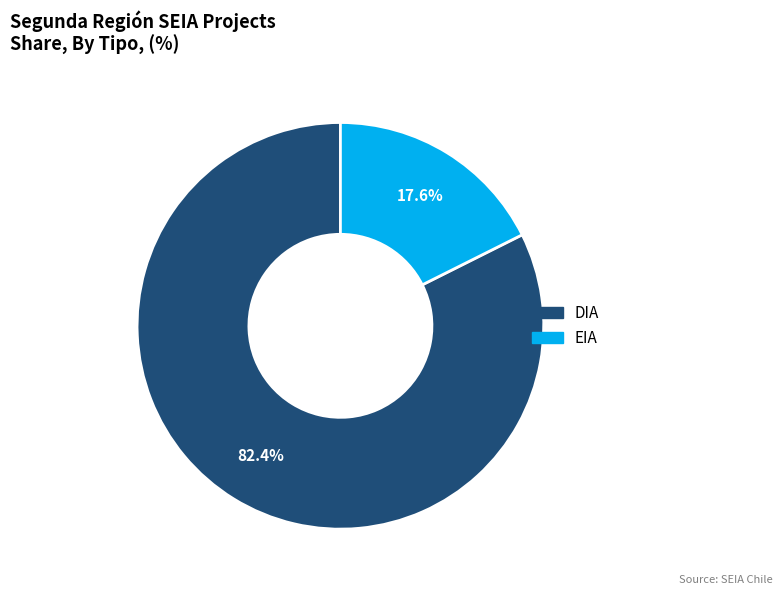

Which has a higher value, DIA or EIA?

DIA